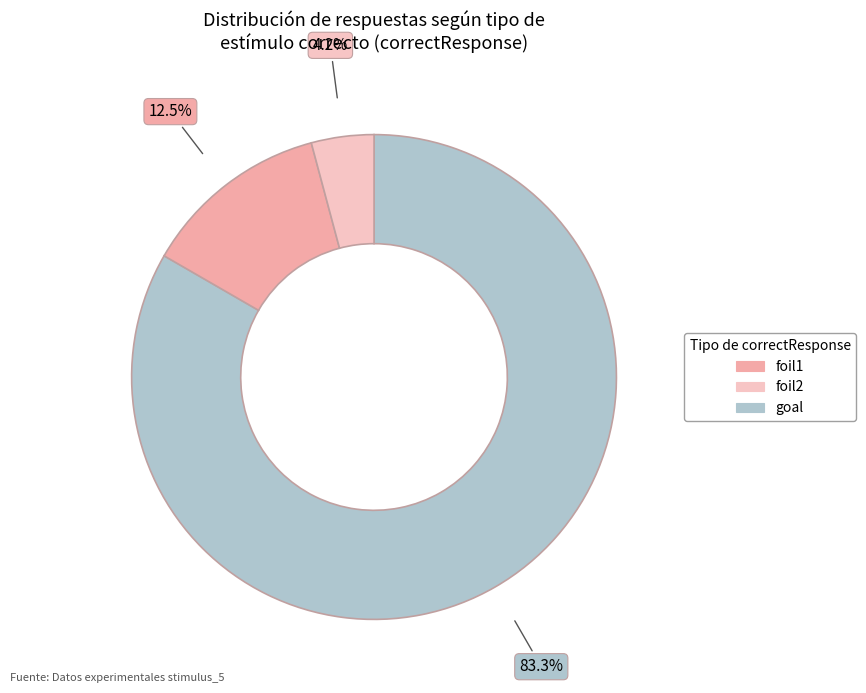

Does any single category account for the majority?

Yes